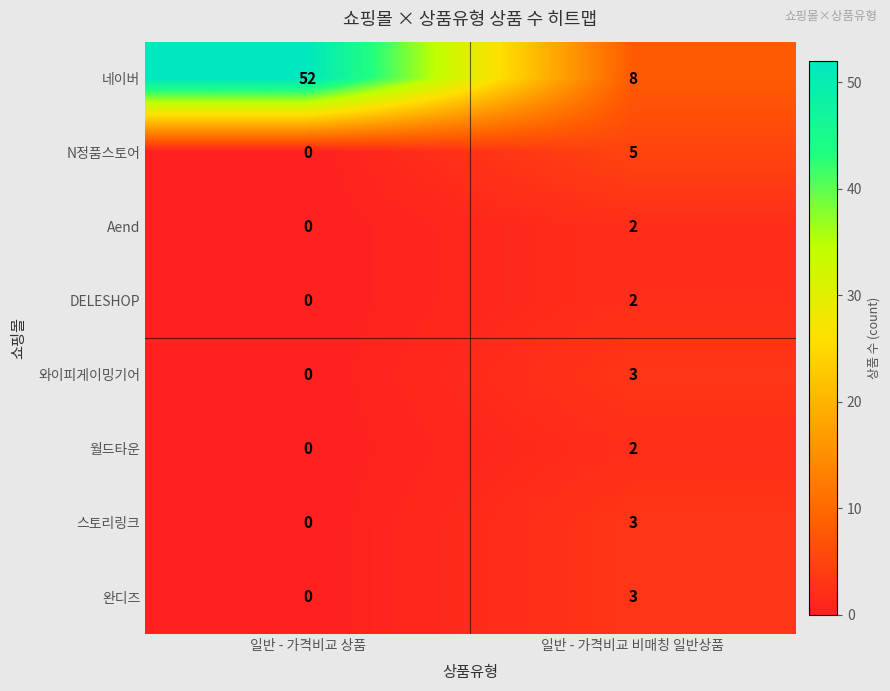

What is the maximum value shown in the chart?

52